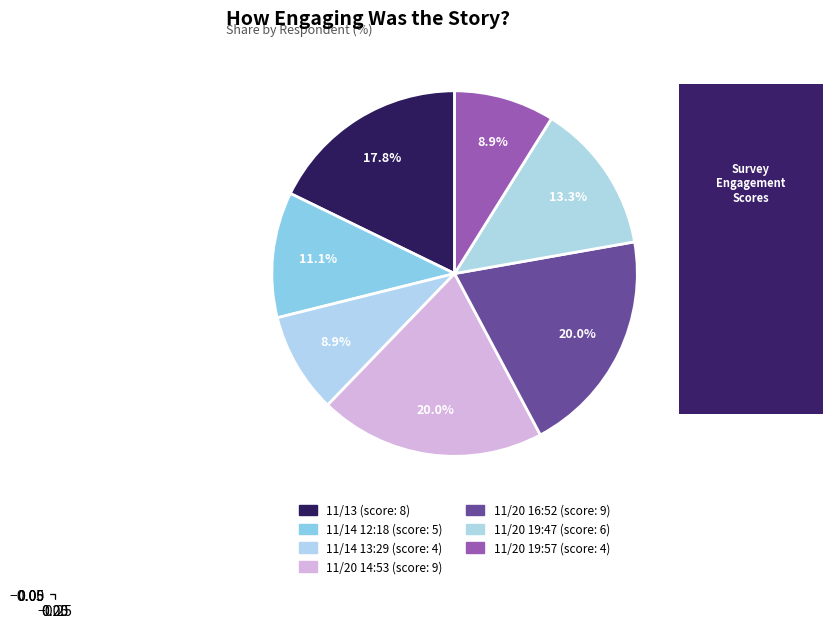

To the nearest percent, what is the average slice percentage?

14%